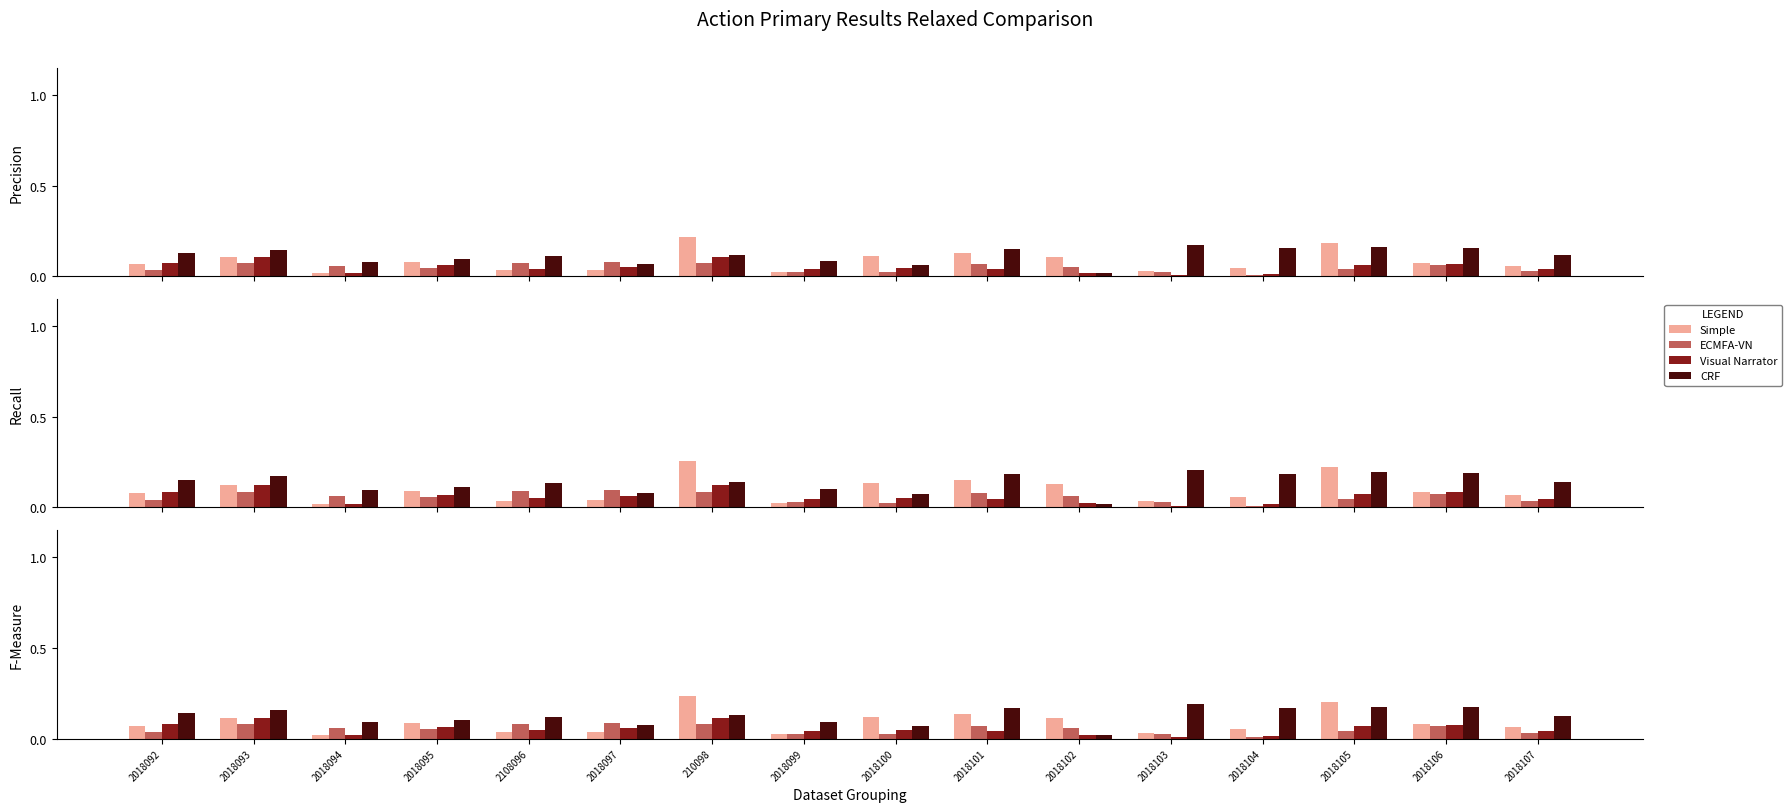

Which series has the largest range (max minus min)?

Simple